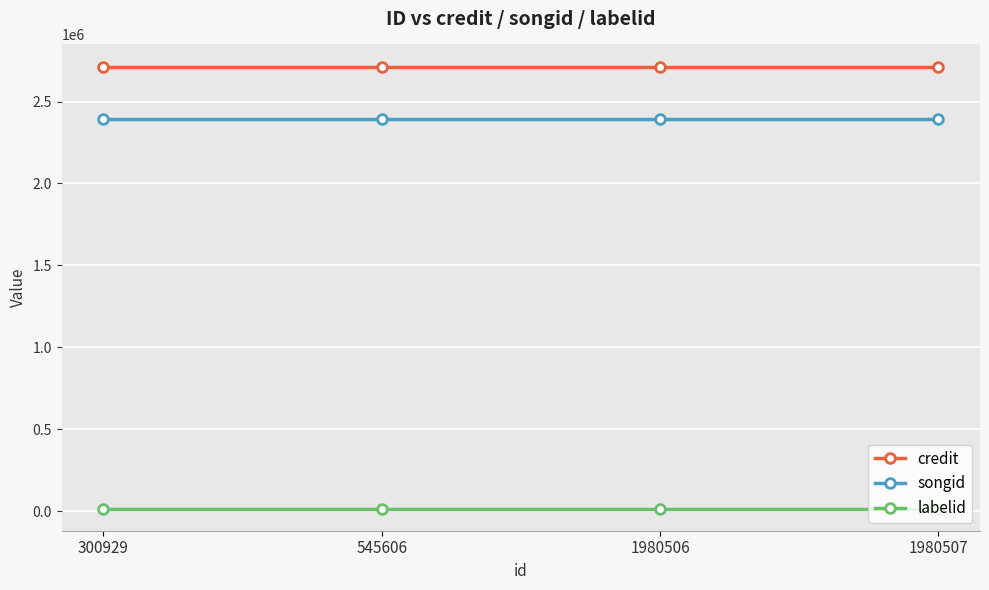

The value of labelid at 545606 is 15061. True or false?

True